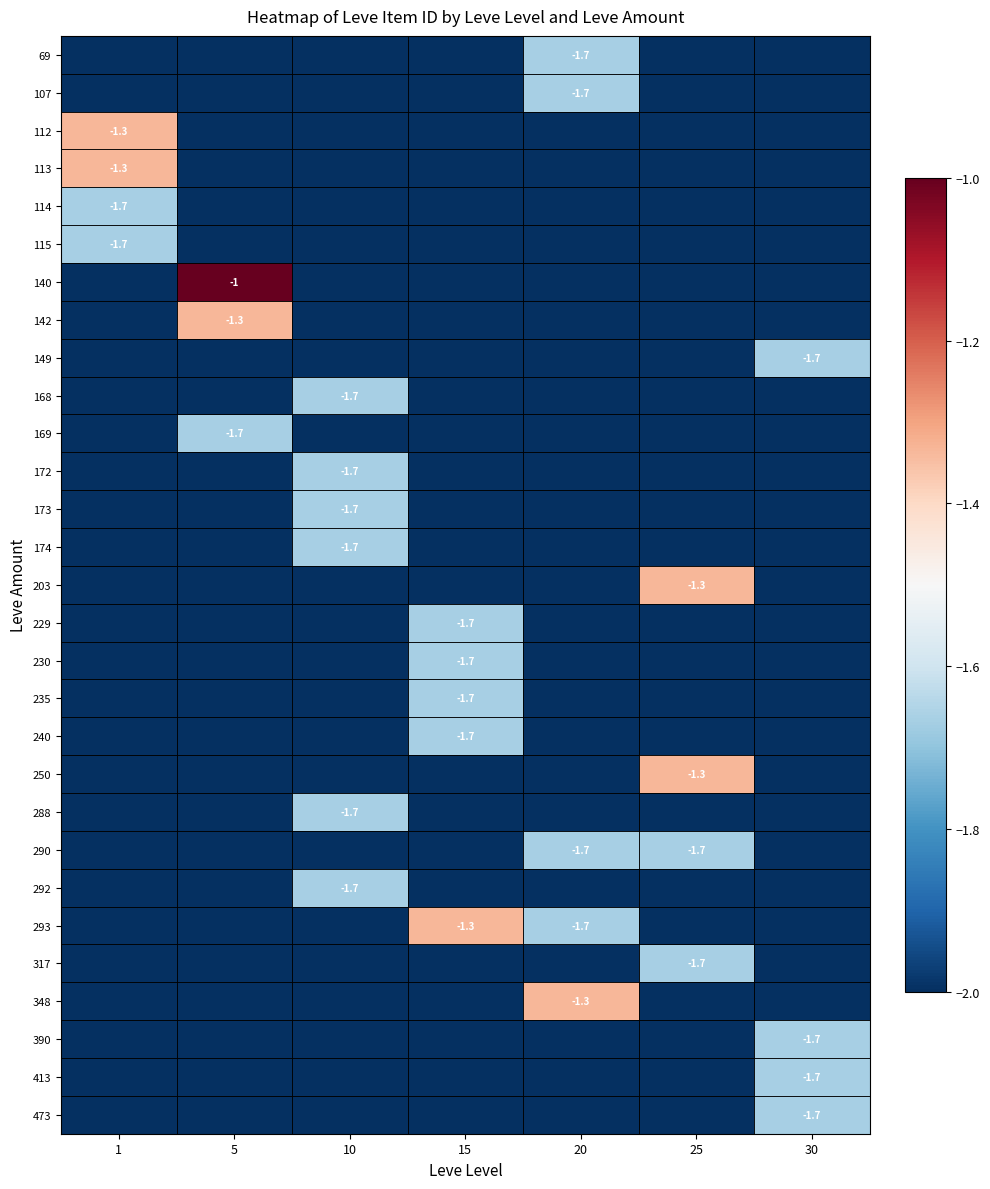

How many series are shown in this chart?

29